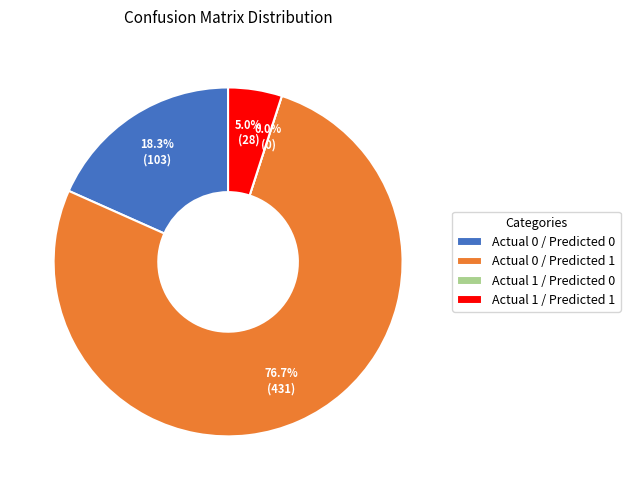

To the nearest percent, what is the combined percentage of Actual 1 / Predicted 1 and Actual 1 / Predicted 0?

5%